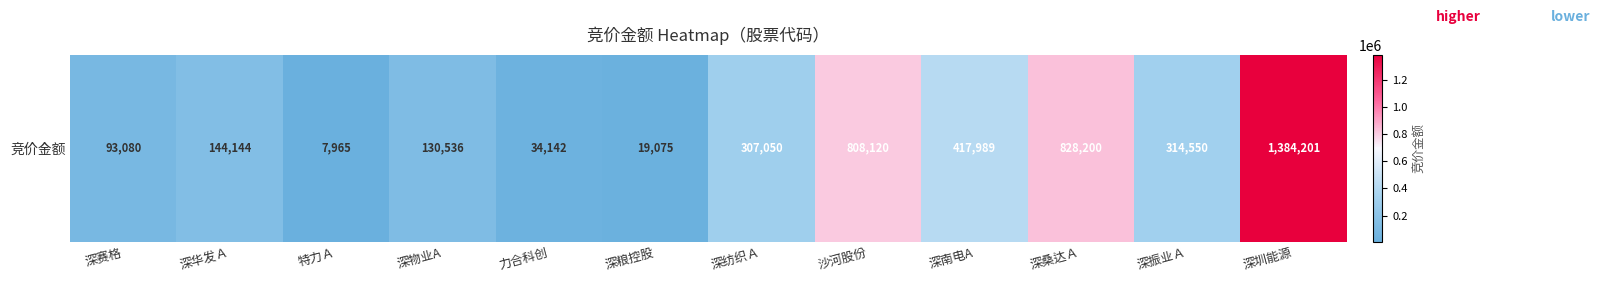

Read the value at 力合科创.

34142